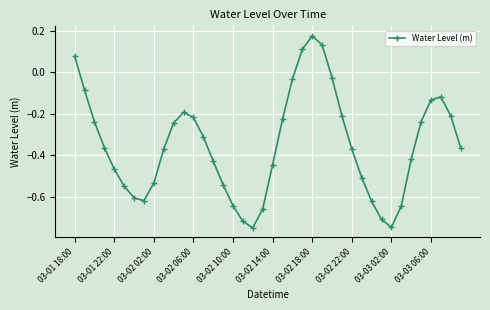

How many values are below 0?

36